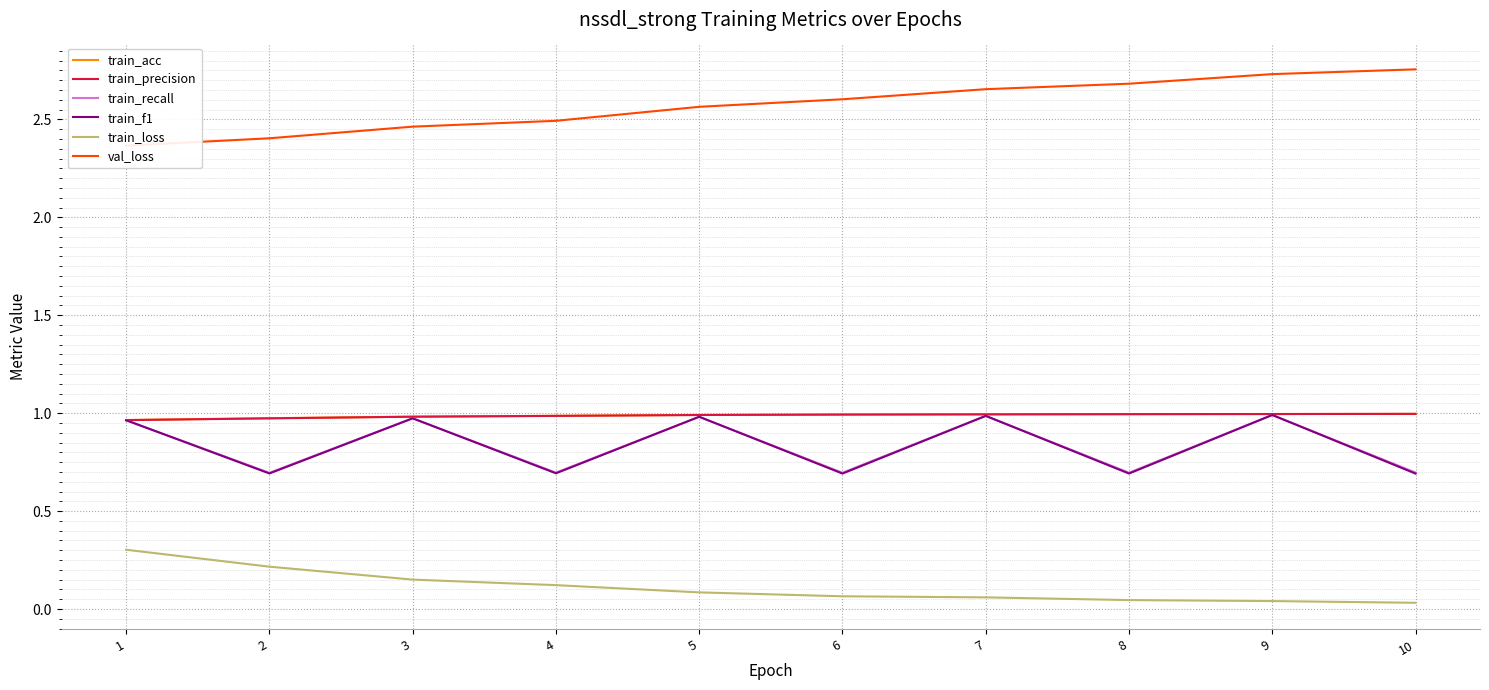

What is the value of the val_loss point at the 2nd from the left?

2.4